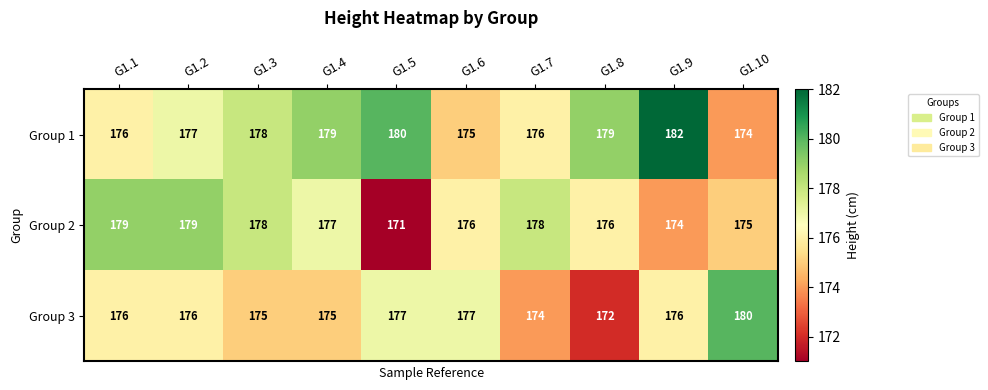

Is the value of Group 1 at G1.5 greater than the value of Group 3 at G1.3?

Yes